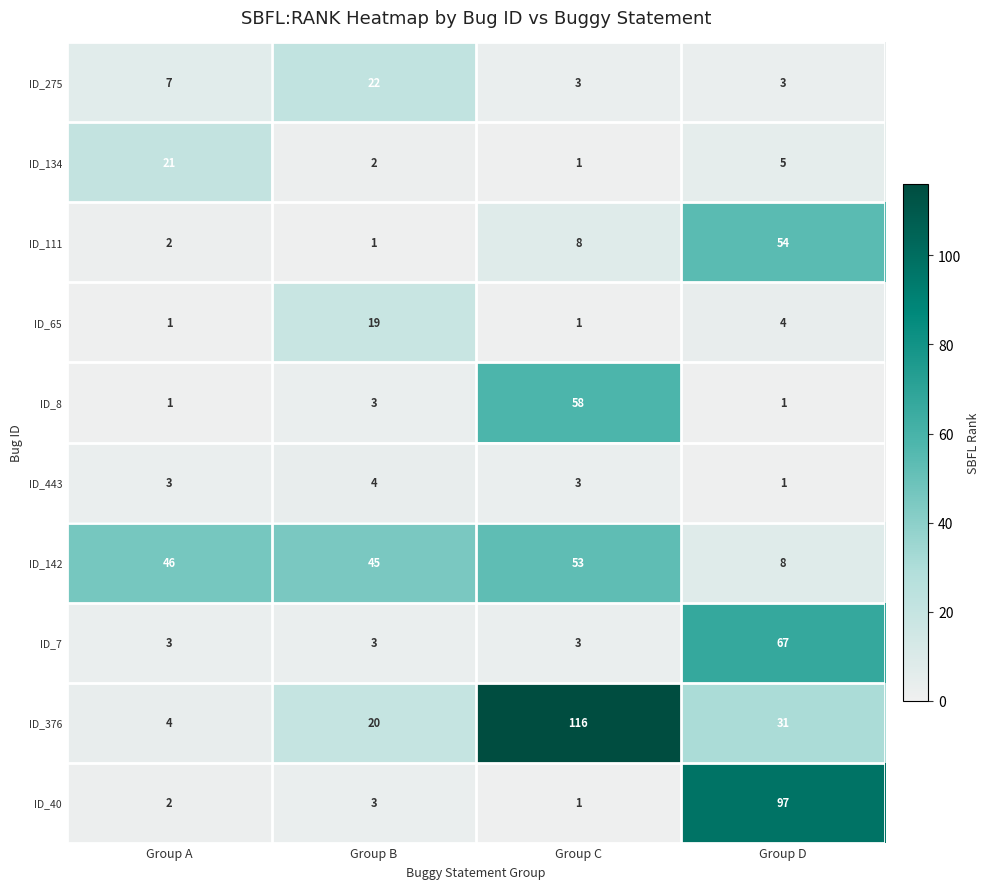

What is the sum of the ID_7 values at Group B and Group D?

70